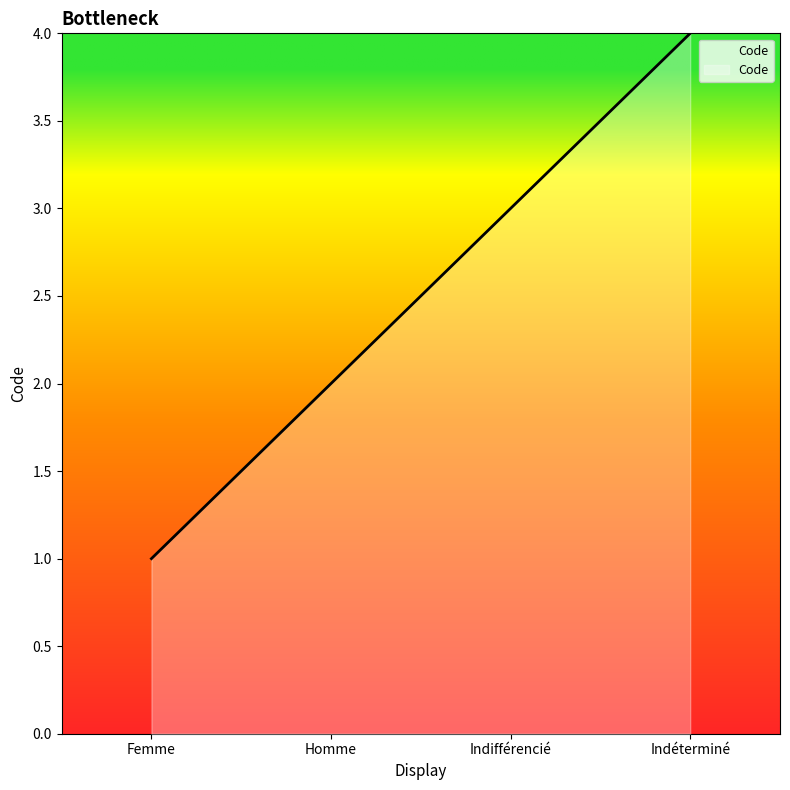

The chart shows a value of 3 at Homme. True or false?

False